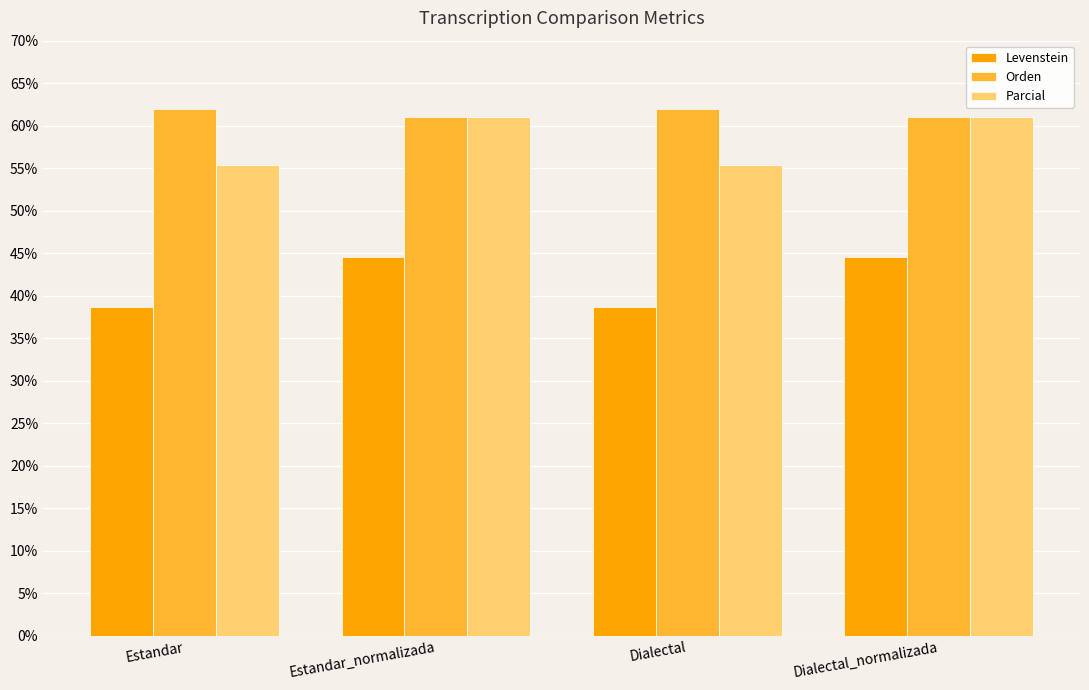

How many data points in Levenstein are less than 44?

2